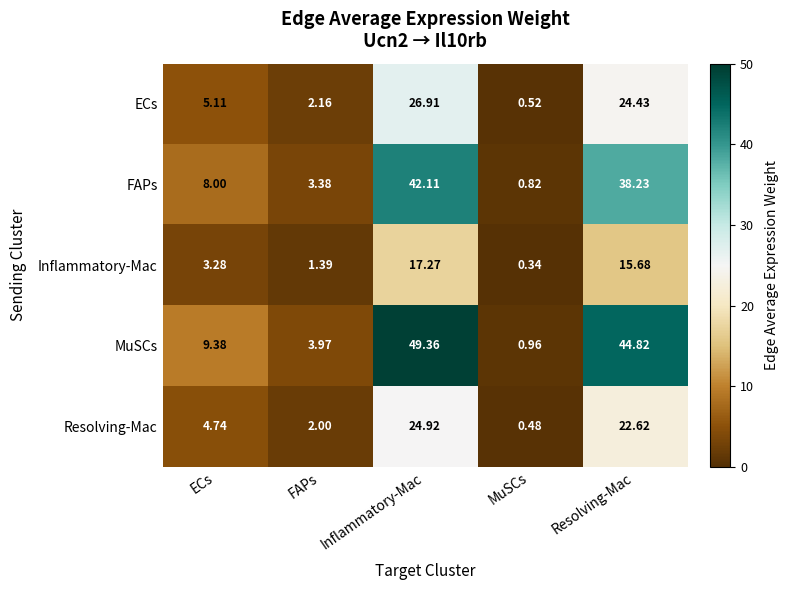

Rank the series by their maximum value, from lowest to highest.

Inflammatory-Mac, Resolving-Mac, ECs, FAPs, MuSCs